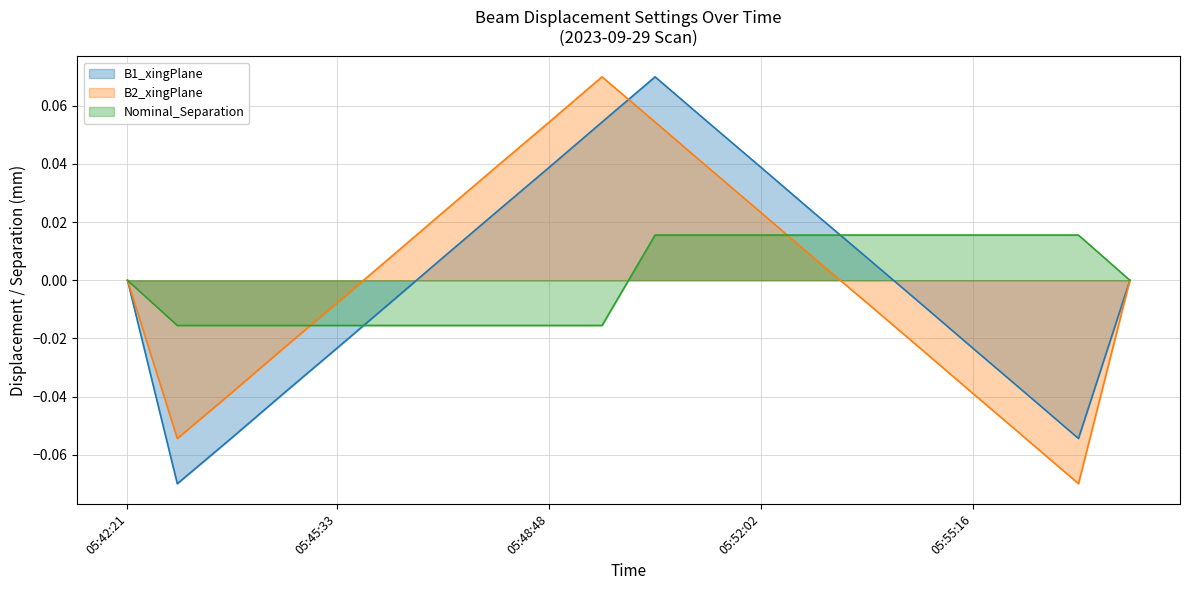

How many interior local valleys does the B2_xingPlane series have?

2